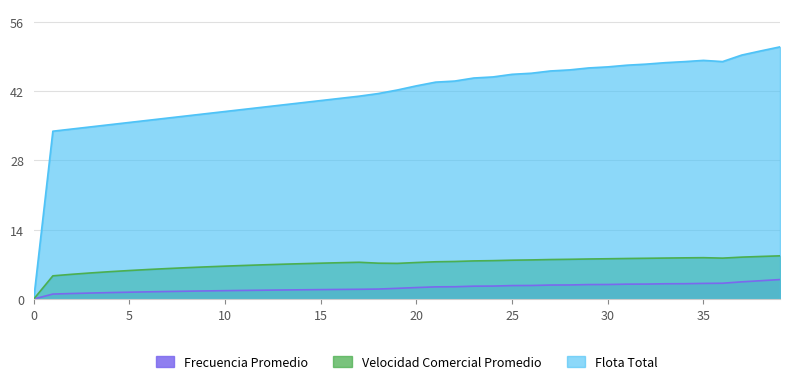

What is the value of the Frecuencia Promedio point at the 28th from the left?

2.8